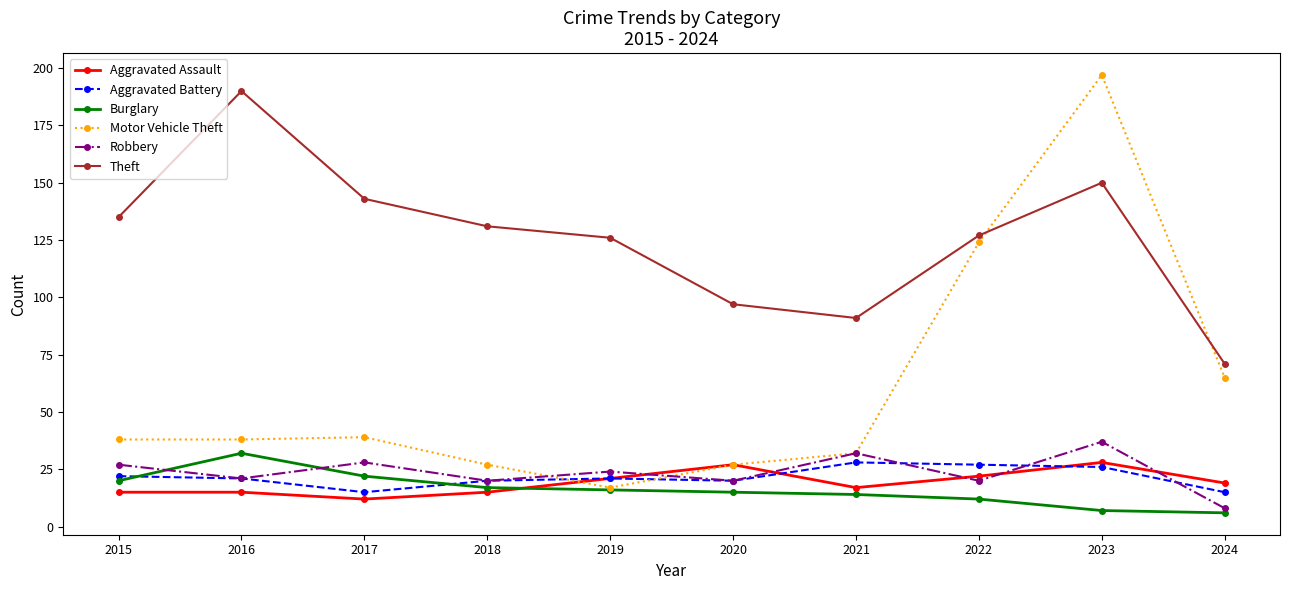

Reading right to left, list all the values displayed in this chart.

Aggravated Assault: 2024=19	2023=28	2022=22	2021=17	2020=27	2019=21	2018=15	2017=12	2016=15	2015=15
Aggravated Battery: 2024=15	2023=26	2022=27	2021=28	2020=20	2019=21	2018=20	2017=15	2016=21	2015=22
Burglary: 2024=6	2023=7	2022=12	2021=14	2020=15	2019=16	2018=17	2017=22	2016=32	2015=20
Motor Vehicle Theft: 2024=65	2023=197	2022=124	2021=32	2020=27	2019=17	2018=27	2017=39	2016=38	2015=38
Robbery: 2024=8	2023=37	2022=20	2021=32	2020=20	2019=24	2018=20	2017=28	2016=21	2015=27
Theft: 2024=71	2023=150	2022=127	2021=91	2020=97	2019=126	2018=131	2017=143	2016=190	2015=135